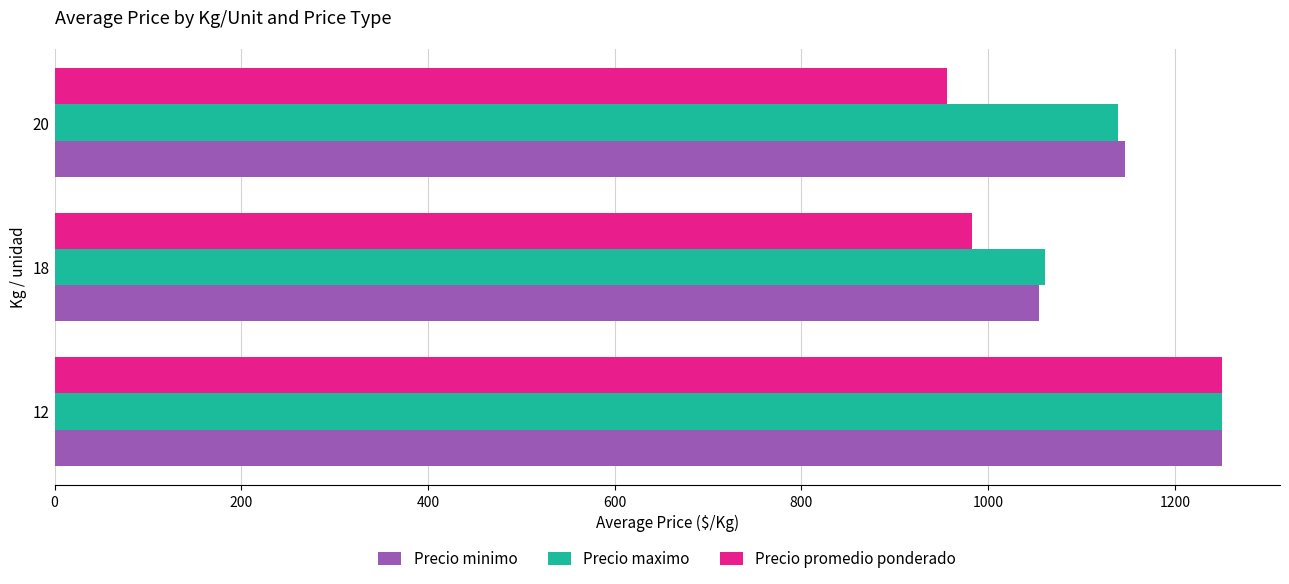

Rank the categories by Precio promedio ponderado value from lowest to highest.

20, 18, 12